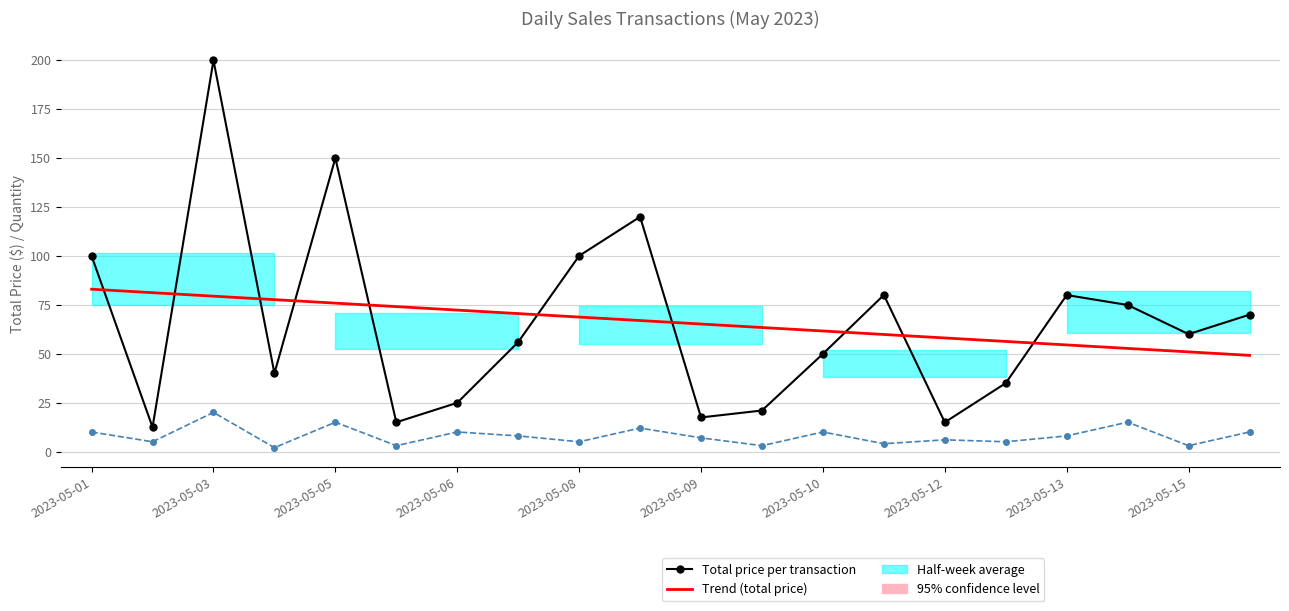

What is the sum of all Quantity values?

161.0